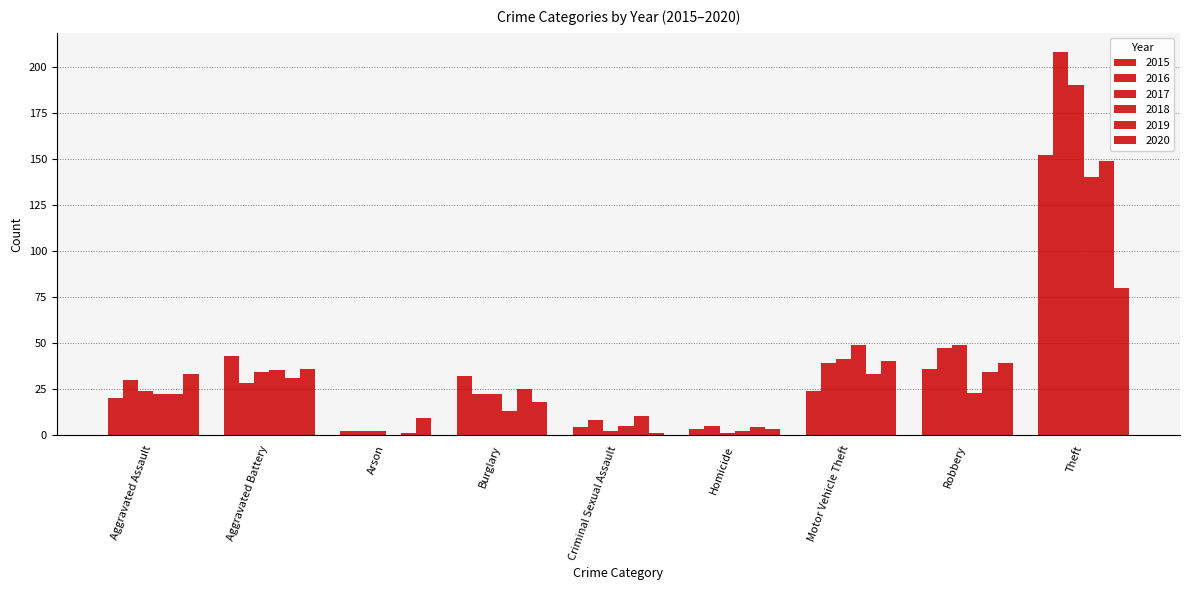

Are the bars grouped side by side (vs. stacked)?

Yes